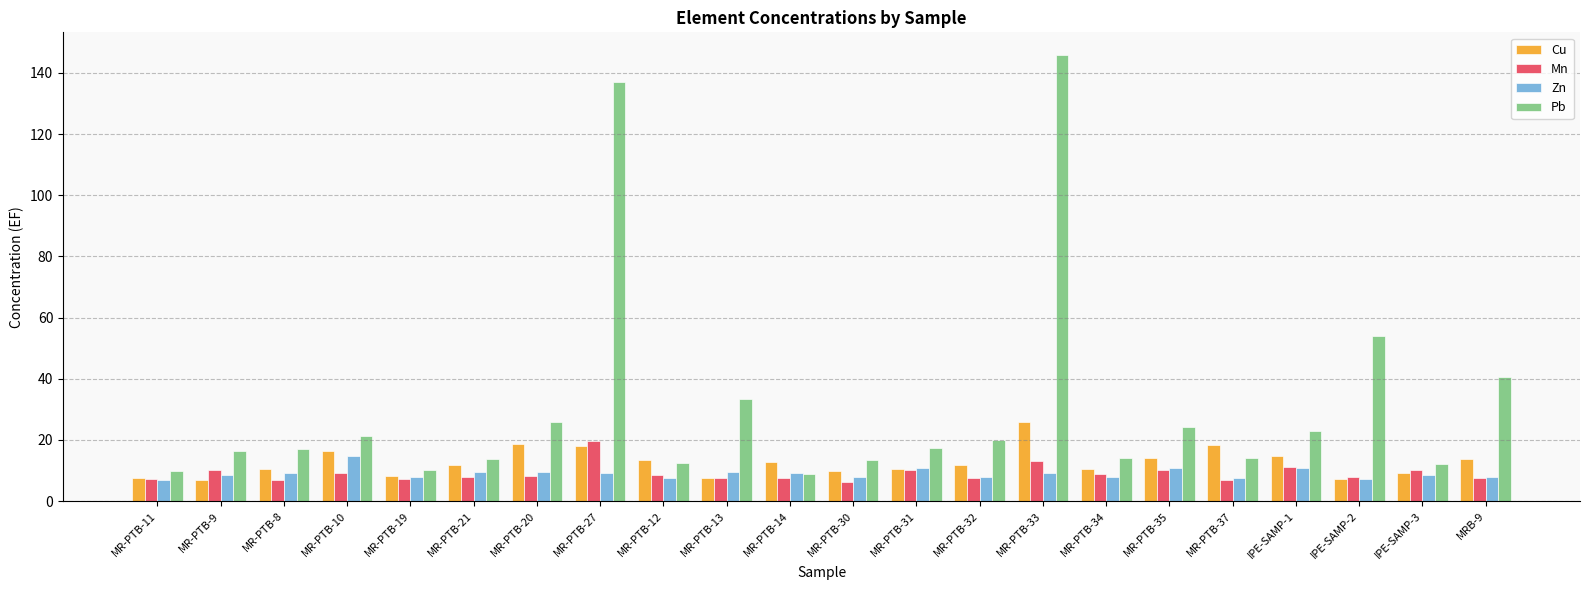

Rank the series at MR-PTB-30 from highest to lowest value.

Pb, Cu, Zn, Mn